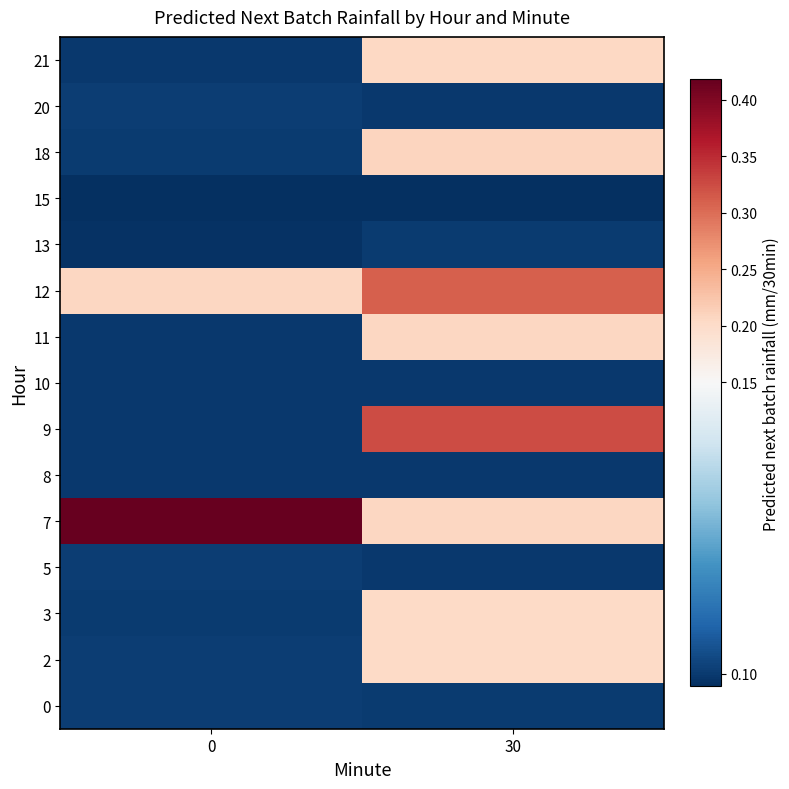

What is the spread (max minus min) of values at 30?

0.2